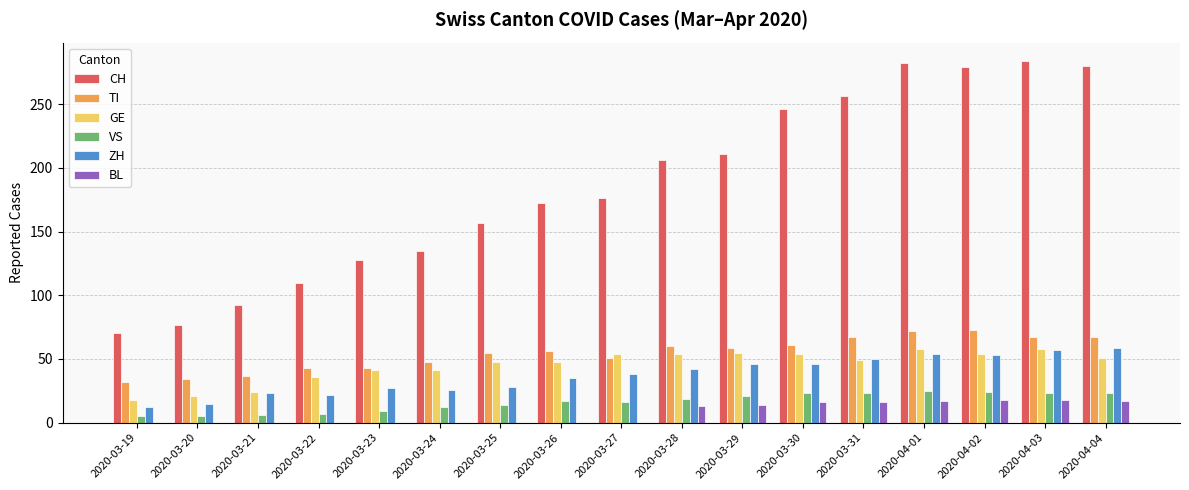

What is the sum of the BL values at 2020-03-21 and 2020-03-29?

14